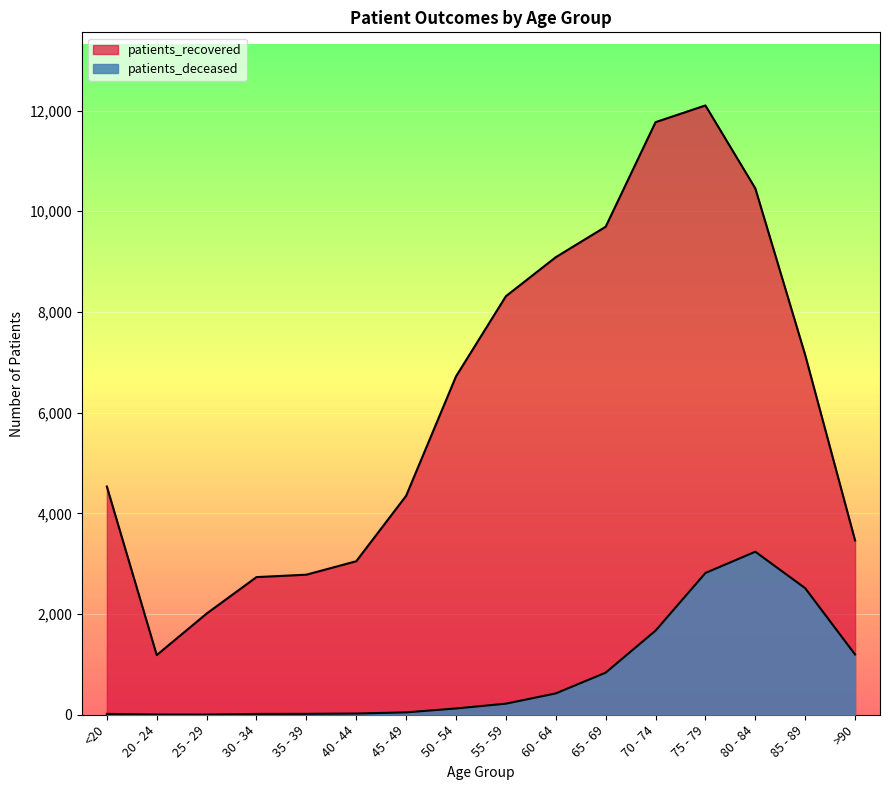

At how many categories does at least one series exceed 2467?

14